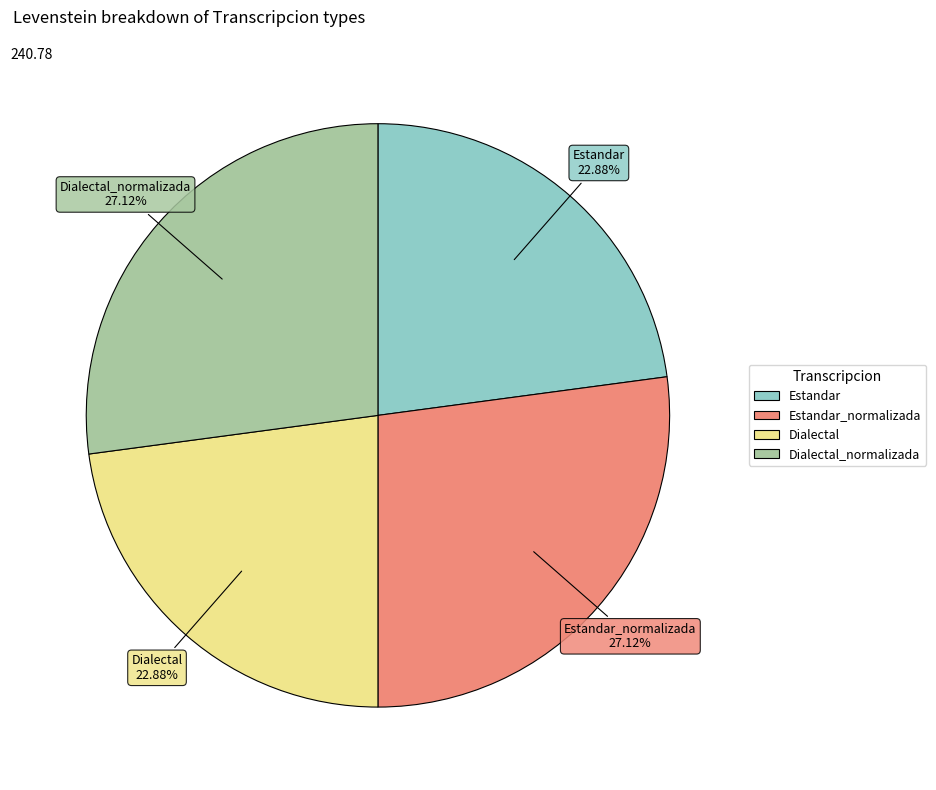

Is there a majority slice in this chart?

No